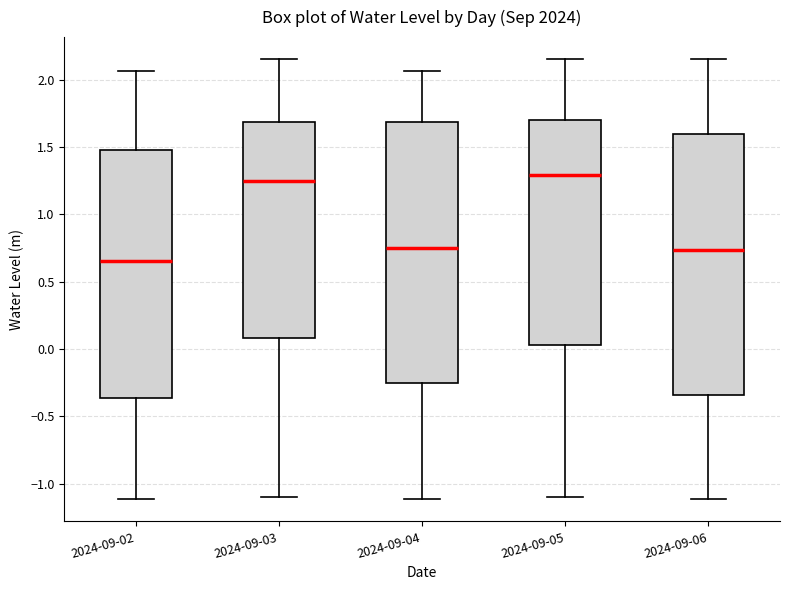

Reading left to right, read every box against the y-axis: the position of its median line, the range the box covers, and the ends of its whiskers. The values are not printed on the chart, so give them approximately, as read against the axis.

2024-09-02: median 0.65, box -0.35 to 1.50, whiskers -1.10 to 2.05
2024-09-03: median 1.25, box 0.10 to 1.70, whiskers -1.10 to 2.15
2024-09-04: median 0.75, box -0.25 to 1.70, whiskers -1.10 to 2.05
2024-09-05: median 1.30, box 0.05 to 1.70, whiskers -1.10 to 2.15
2024-09-06: median 0.75, box -0.35 to 1.60, whiskers -1.10 to 2.15